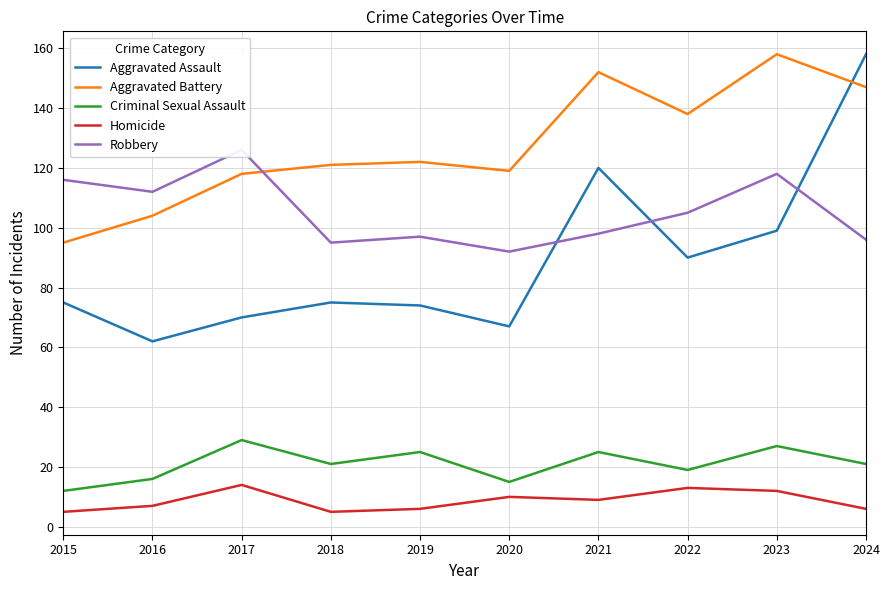

How many values in the Aggravated Battery series exceed 122?

4